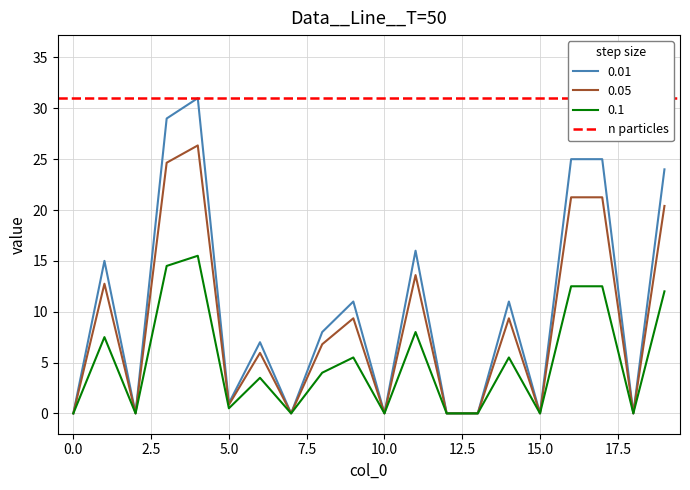

Which has a higher value, 5 or 14?

14